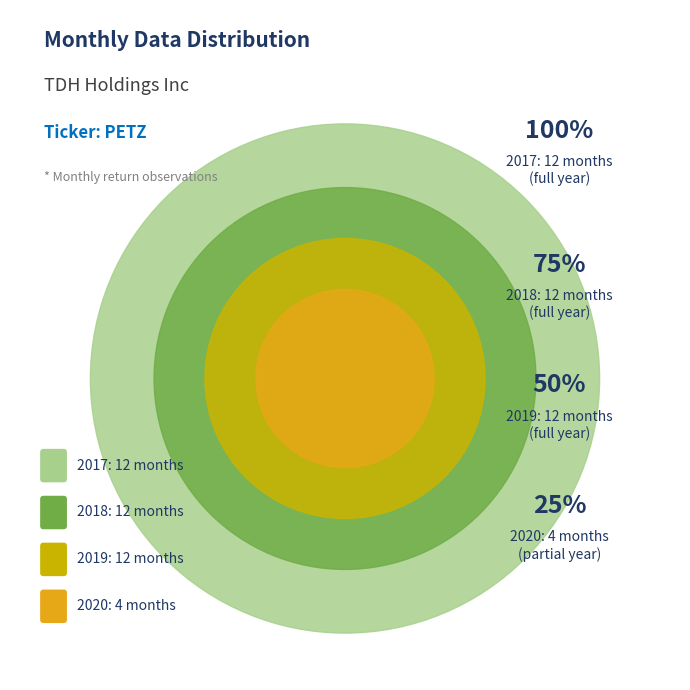

The 2018 slice represents 17% of the pie. True or false?

False